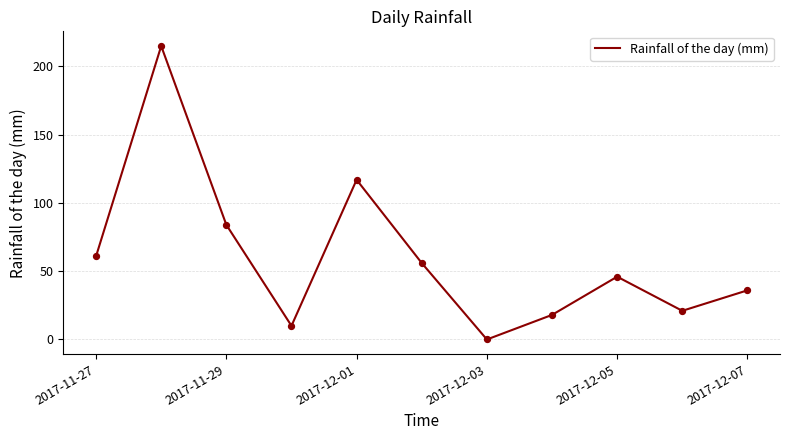

What is the greatest value displayed?

215